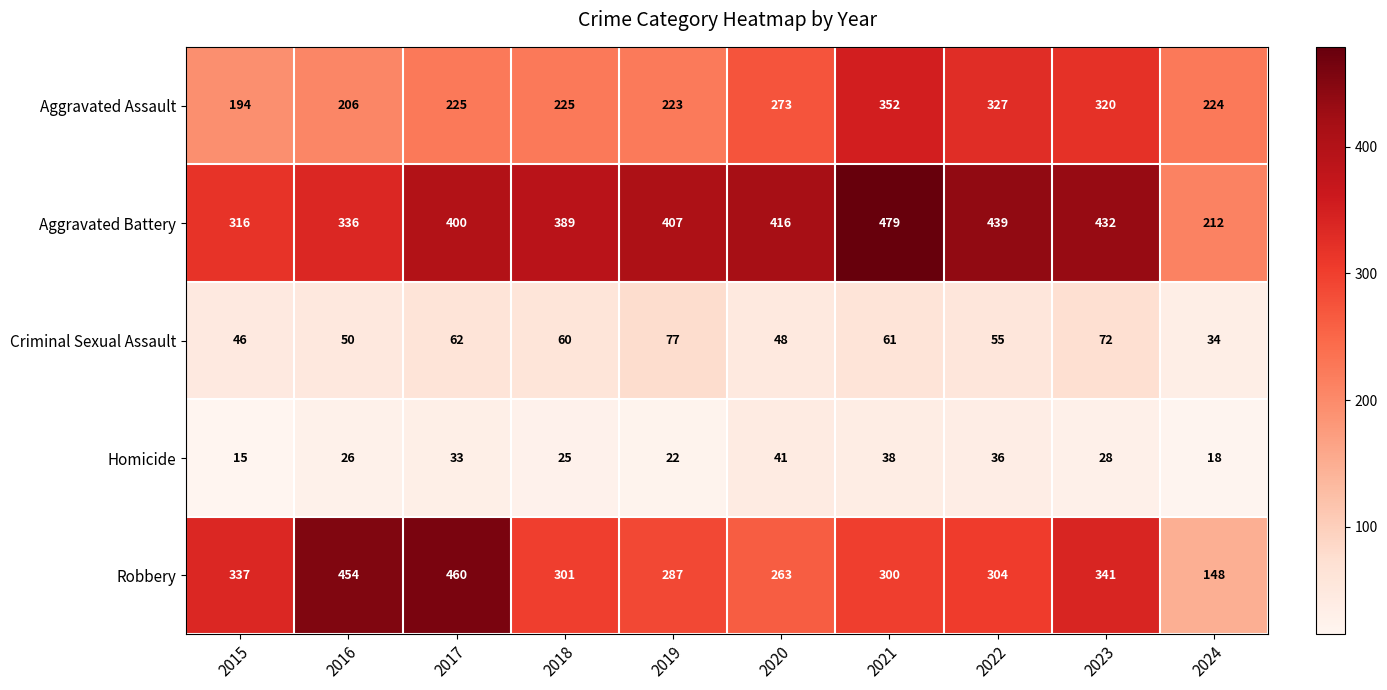

What is the sum of the Aggravated Battery values at 2019 and 2017?

807